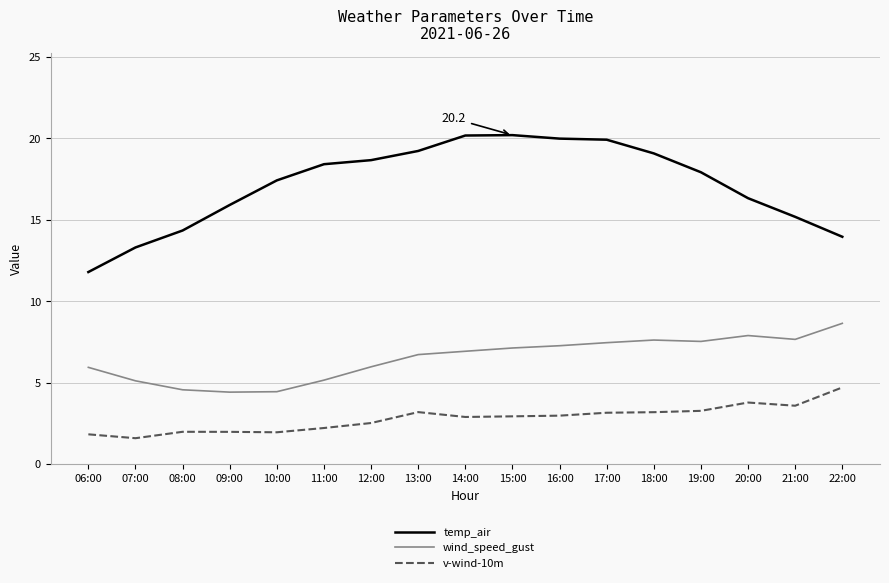

What is the minimum value shown in the chart?

1.6